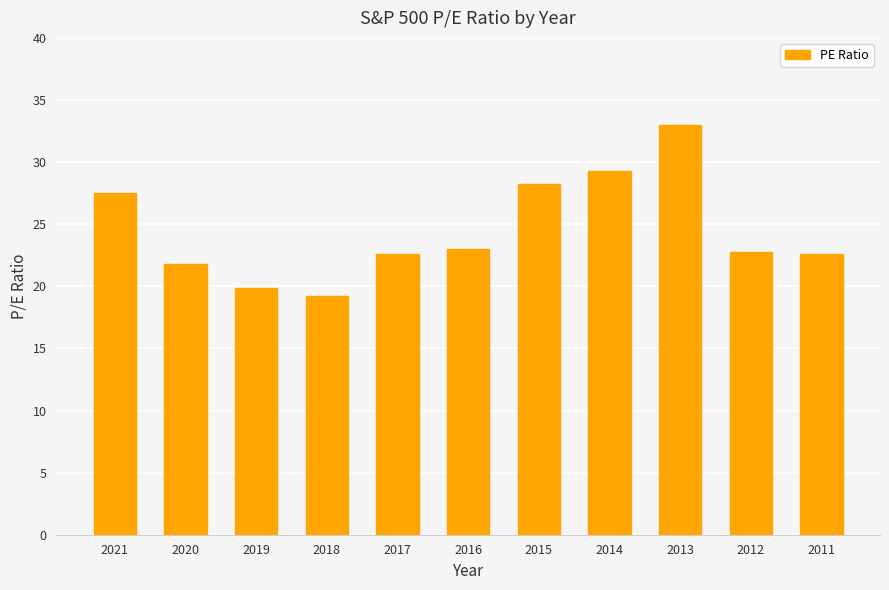

What is the value of the 8th bar from the left?

29.3